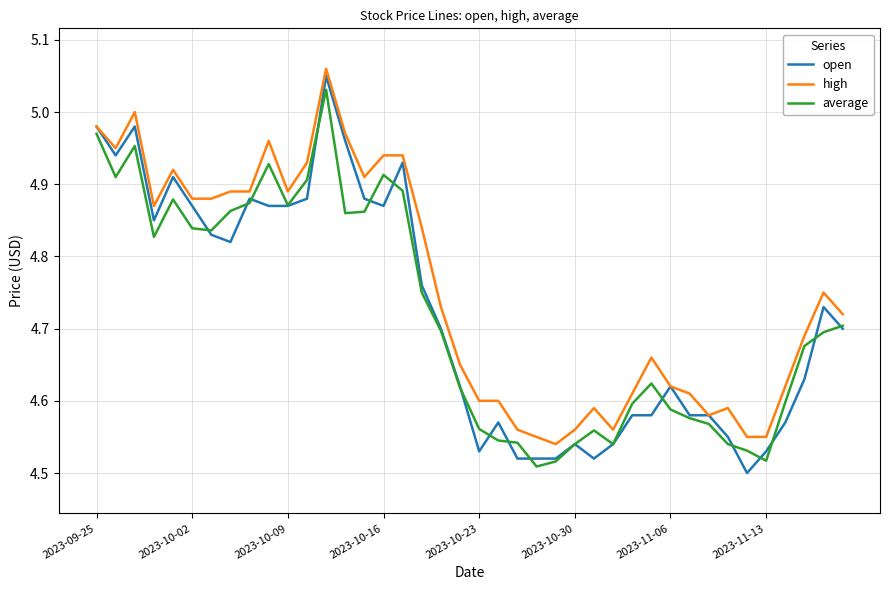

Which series has the widest spread of values?

open